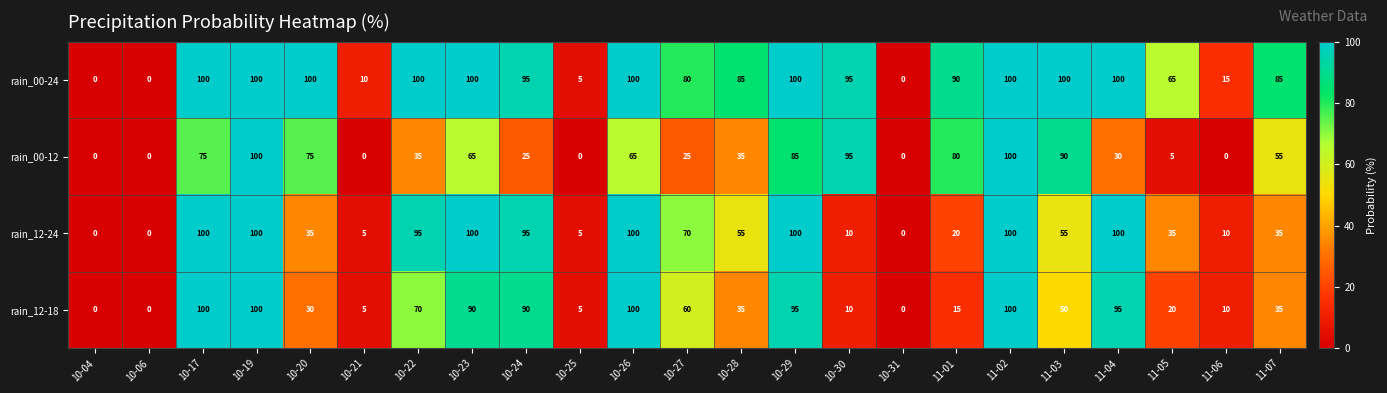

At how many categories does at least one series exceed 60?

17